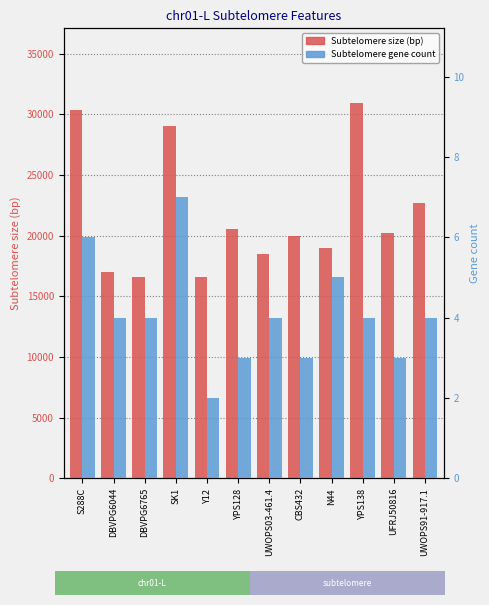

What is the sum of the Subtelomere size (bp) values at UFRJ50816 and S288C?

50602